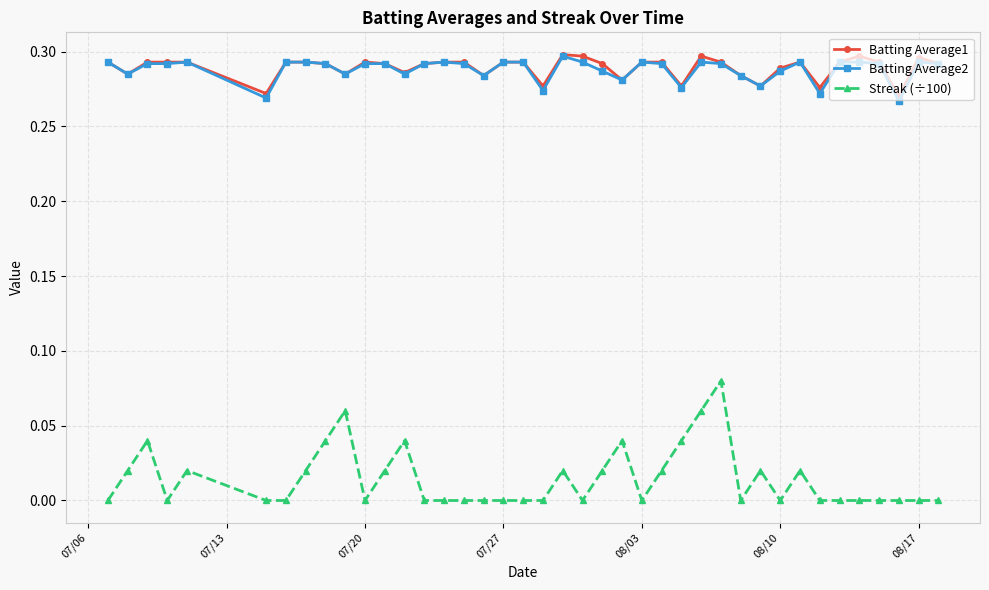

Which series has the largest range (max minus min)?

Streak (÷100)